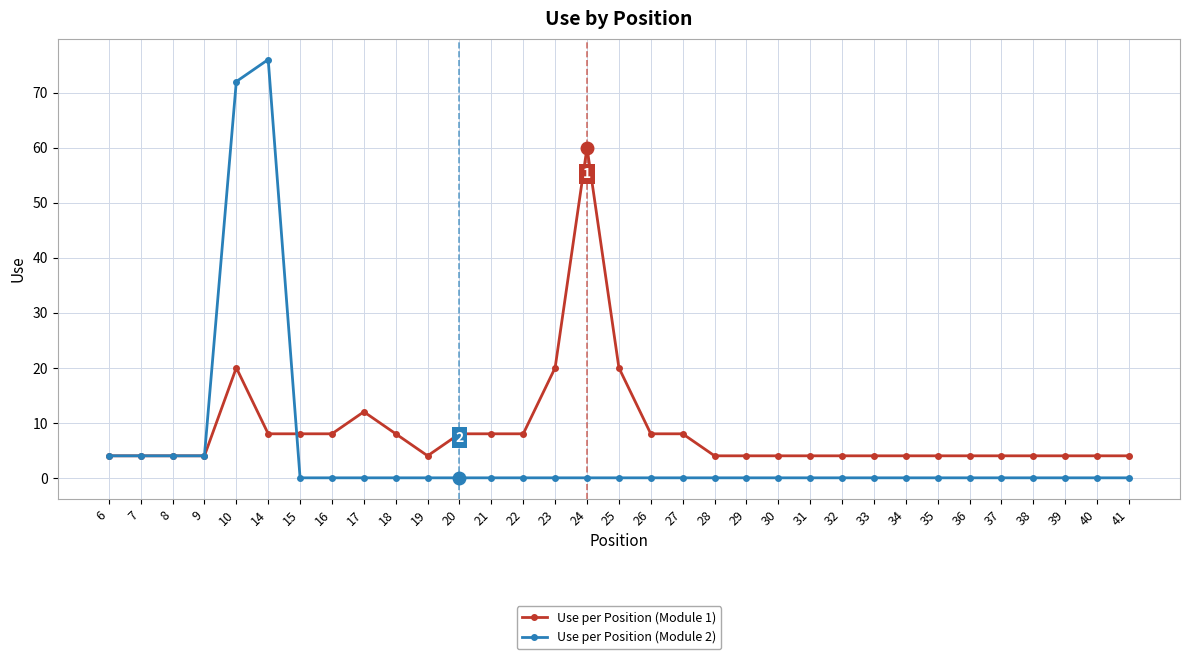

What is the difference between the highest and lowest values at 30?

4